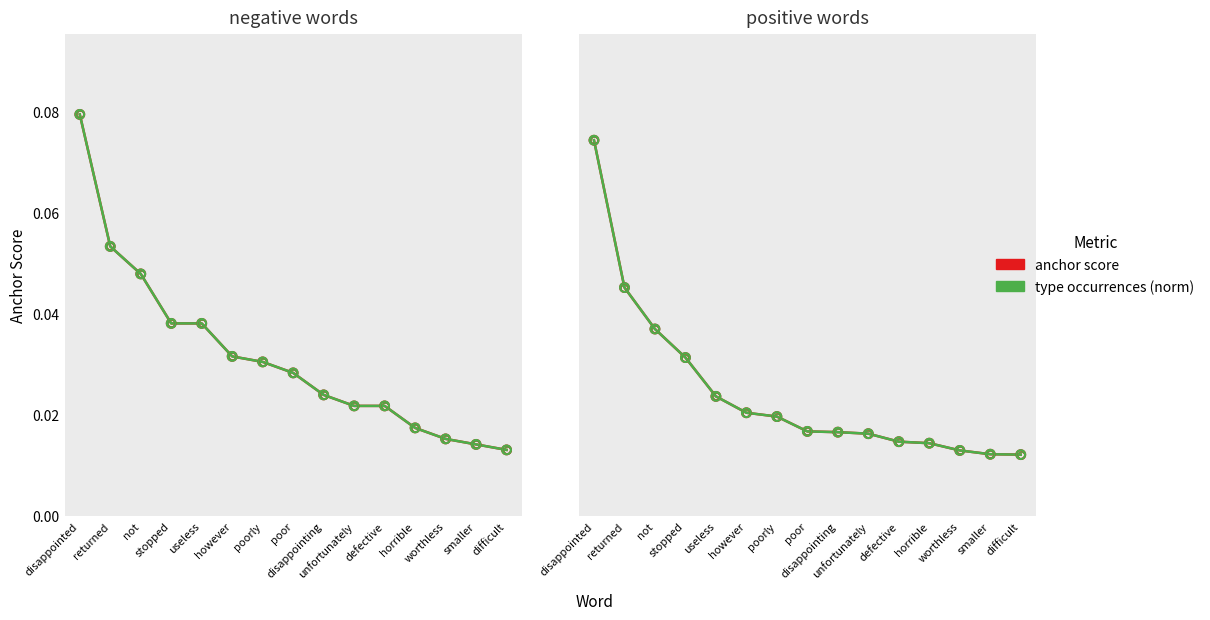

What is the total value across all series at returned?

0.1